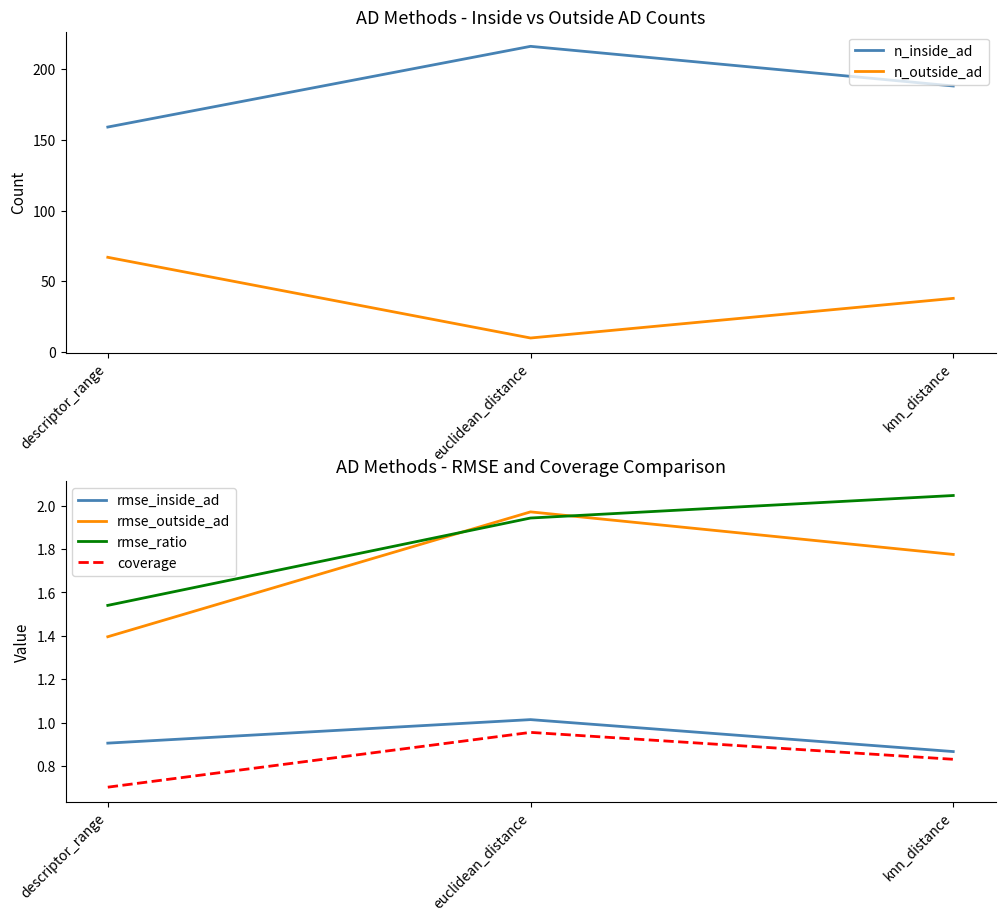

Is it true that coverage equals 1.6 at euclidean_distance?

False